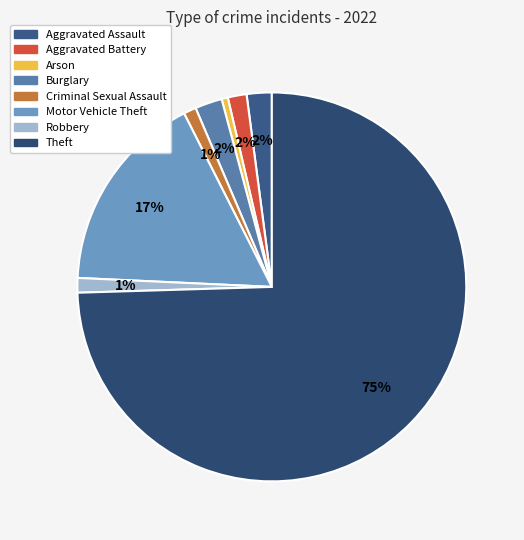

Between Motor Vehicle Theft and Theft, which is larger?

Theft